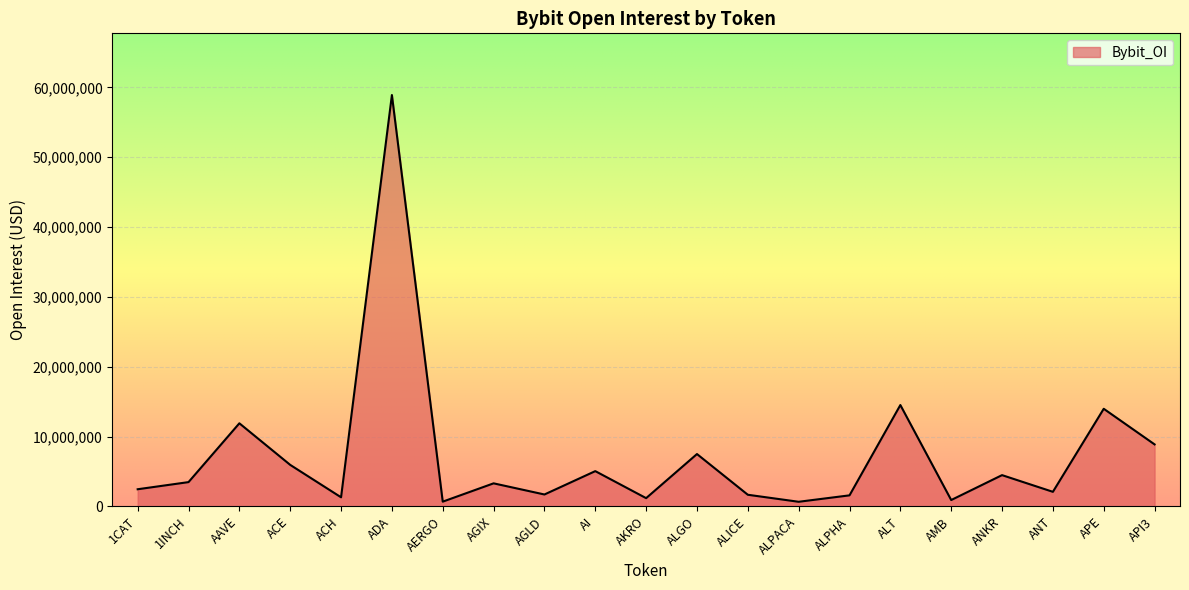

Is it true that the value at ANKR is 1639213?

False